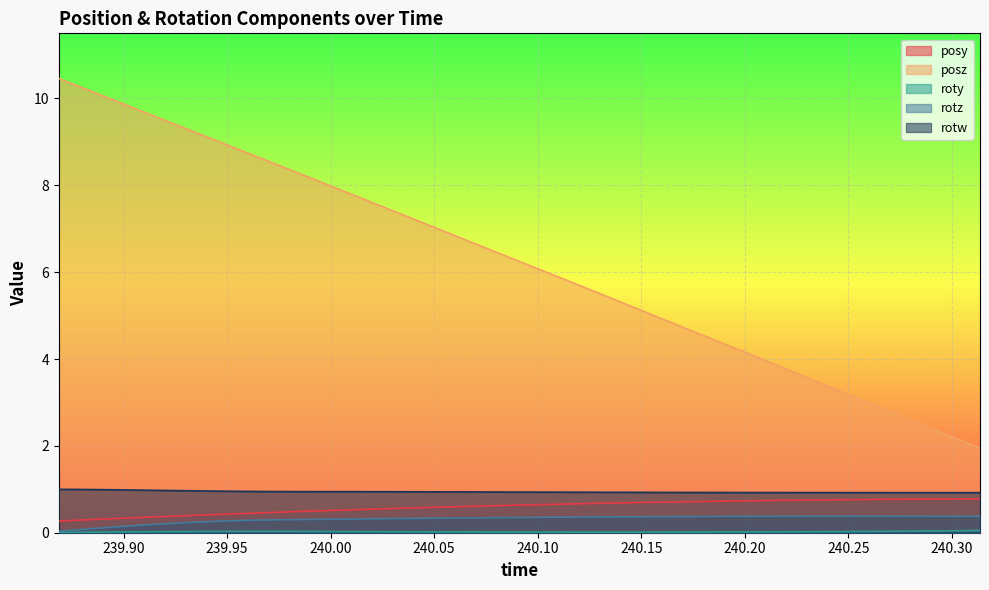

At how many categories does at least one series exceed 5?

21